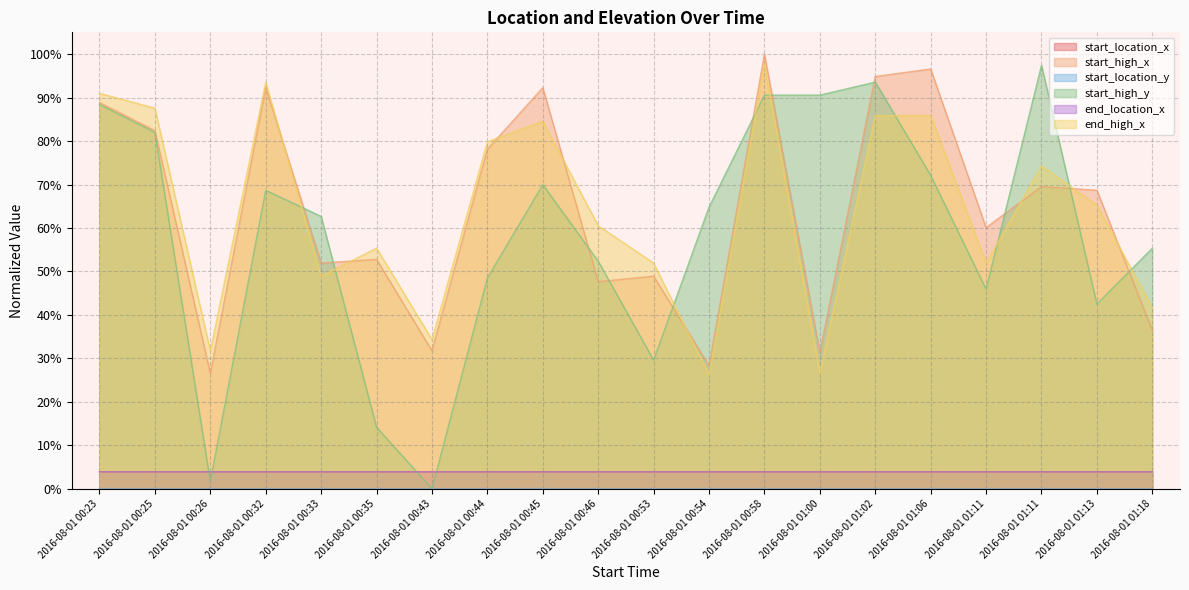

Reading left to right, what are all the values shown in this chart?

start_location_x: 0.0	0.0	0.0	0.0	0.0	0.0	0.0	0.0	0.0	0.0	0.0	0.0	0.0	0.0	0.0	0.0	0.0	0.0	0.0	0.0
start_high_x: 0.9	0.8	0.3	0.9	0.5	0.5	0.3	0.8	0.9	0.5	0.5	0.3	1.0	0.3	0.9	1.0	0.6	0.7	0.7	0.4
start_location_y: 0.0	0.0	0.0	0.0	0.0	0.0	0.0	0.0	0.0	0.0	0.0	0.0	0.0	0.0	0.0	0.0	0.0	0.0	0.0	0.0
start_high_y: 0.9	0.8	0.0	0.7	0.6	0.1	0.0	0.5	0.7	0.5	0.3	0.6	0.9	0.9	0.9	0.7	0.5	1.0	0.4	0.6
end_location_x: 0.0	0.0	0.0	0.0	0.0	0.0	0.0	0.0	0.0	0.0	0.0	0.0	0.0	0.0	0.0	0.0	0.0	0.0	0.0	0.0
end_high_x: 0.9	0.9	0.3	0.9	0.5	0.6	0.3	0.8	0.8	0.6	0.5	0.3	1.0	0.3	0.9	0.9	0.5	0.7	0.7	0.4